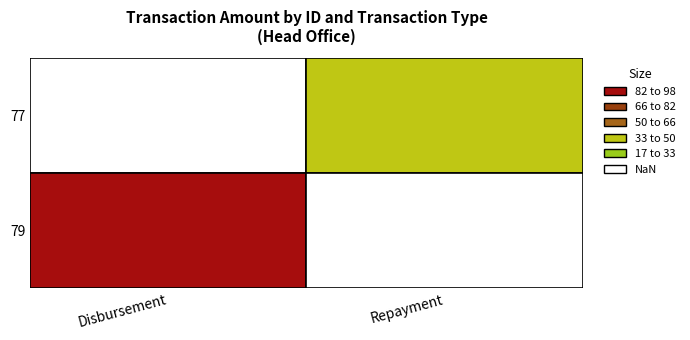

At 77, list the series in order from smallest to largest.

Disbursement, Repayment